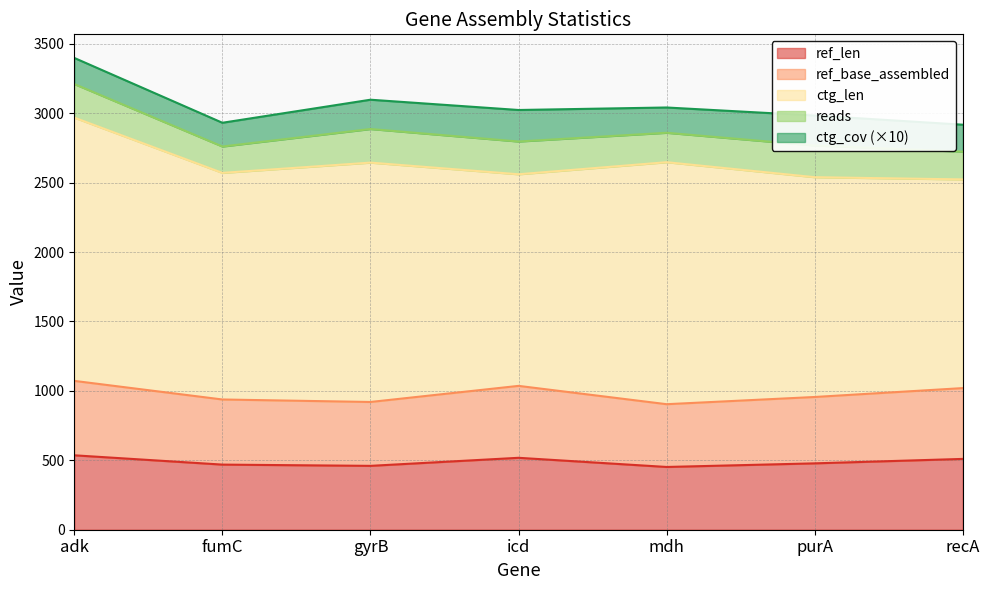

True or false: ctg_cov and reads intersect in this chart.

False